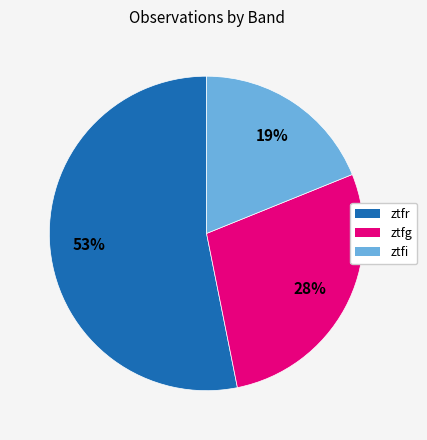

Rank the categories by value from highest to lowest.

ztfr, ztfg, ztfi